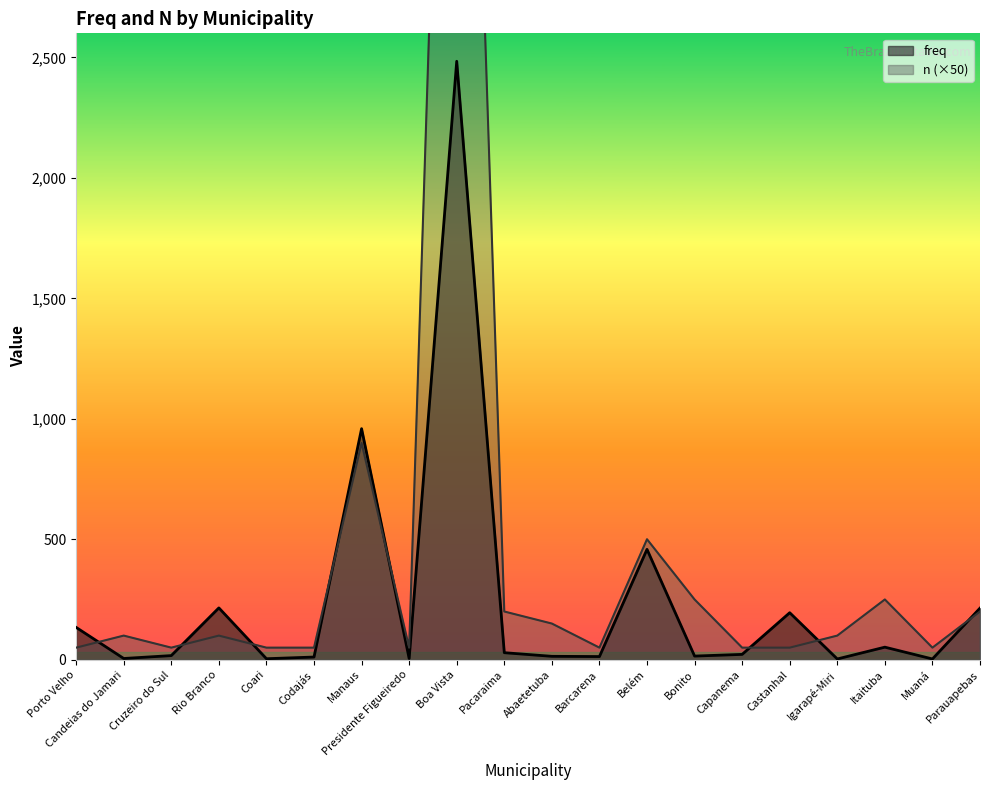

Which category has the highest value in the n series?

Boa Vista